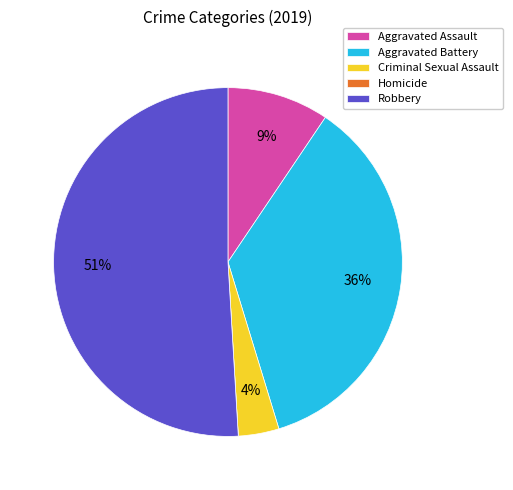

What is the ratio of the value at Criminal Sexual Assault to the value at Robbery?

0.1